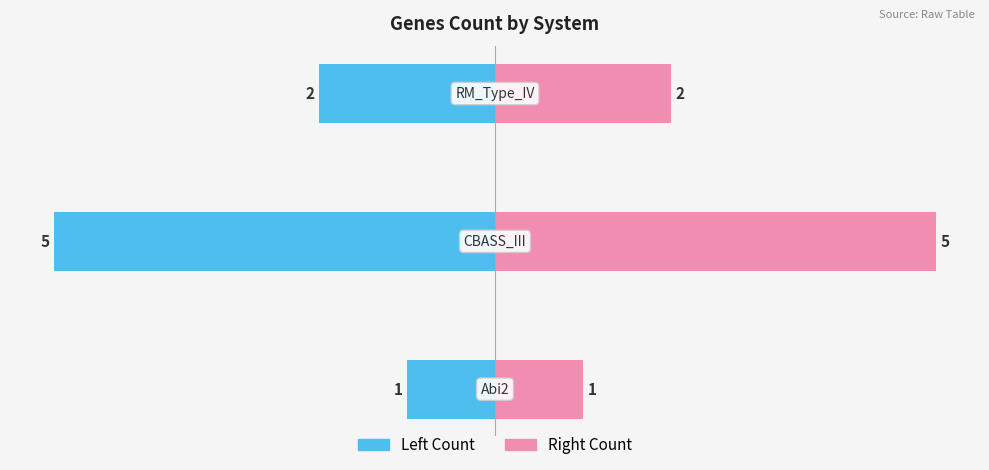

What is the sum of the genes_count (right) values at 0 and 2?

3